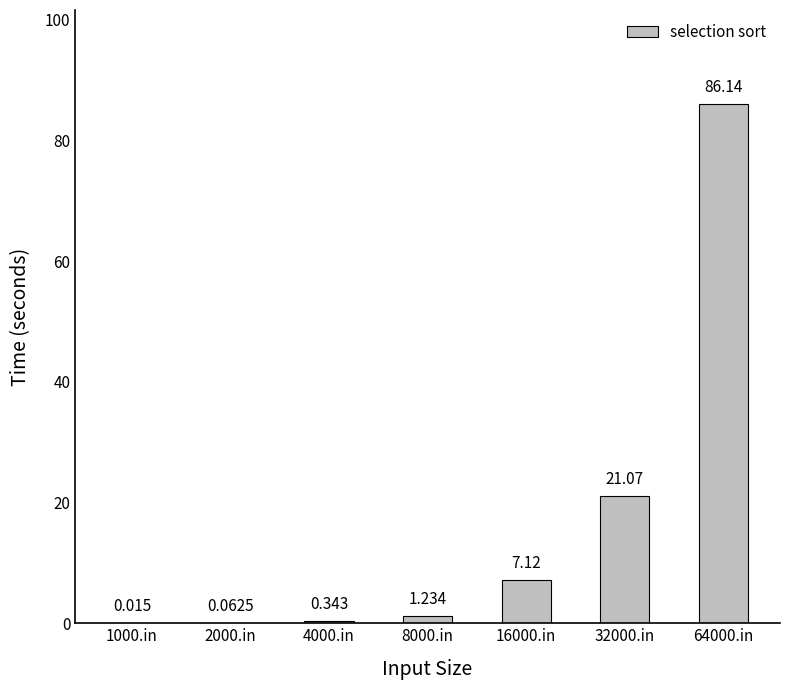

What is the difference between the second highest and second lowest values?

21.0